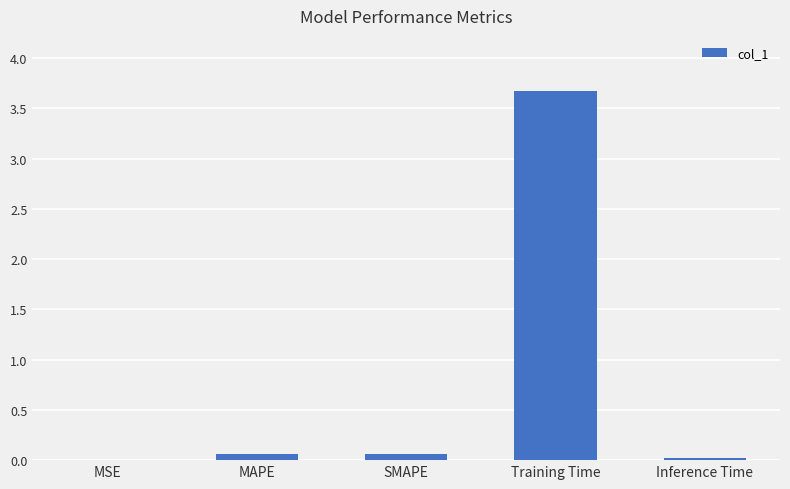

Are the bars horizontal?

No